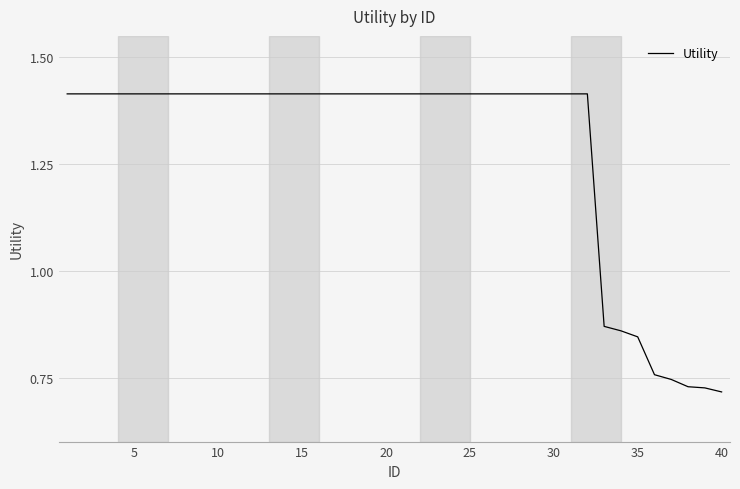

Does the chart display data point markers on the line(s)?

No